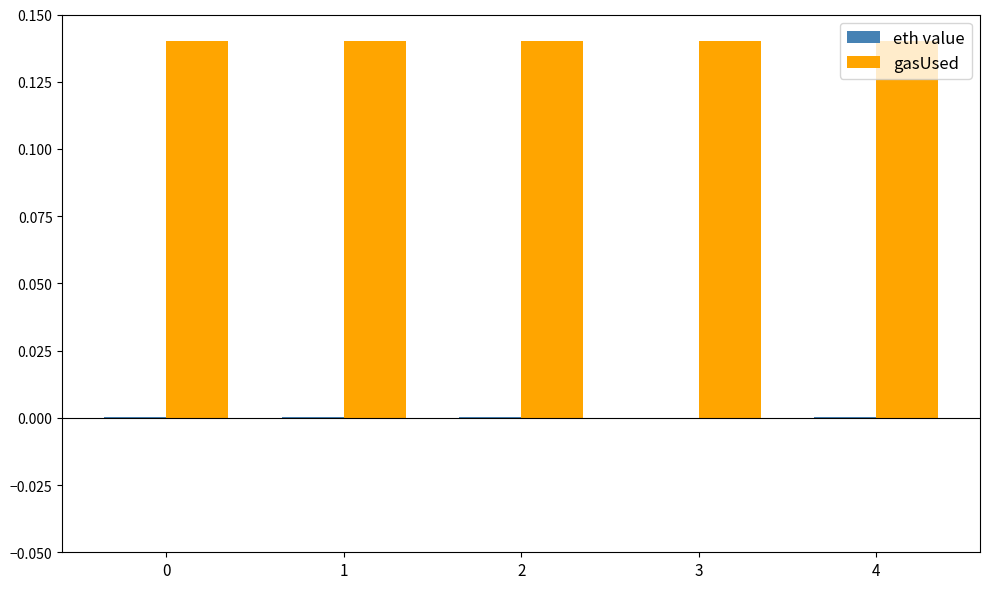

Which series has the largest total across all categories?

gasUsed